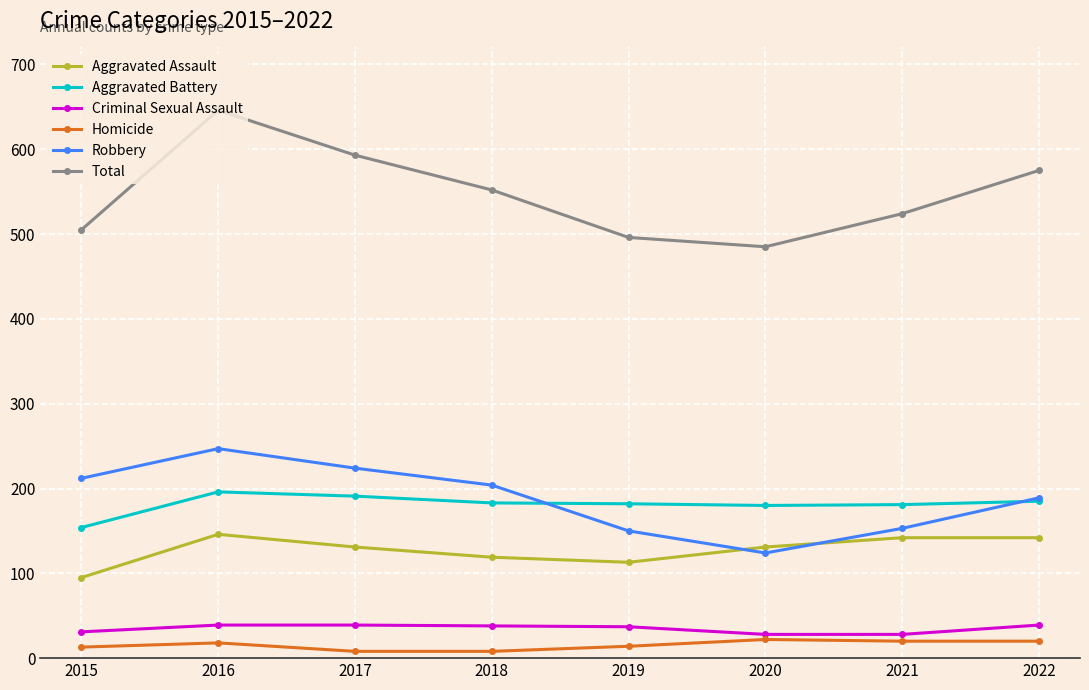

Read the Aggravated Battery value at 2016.

196